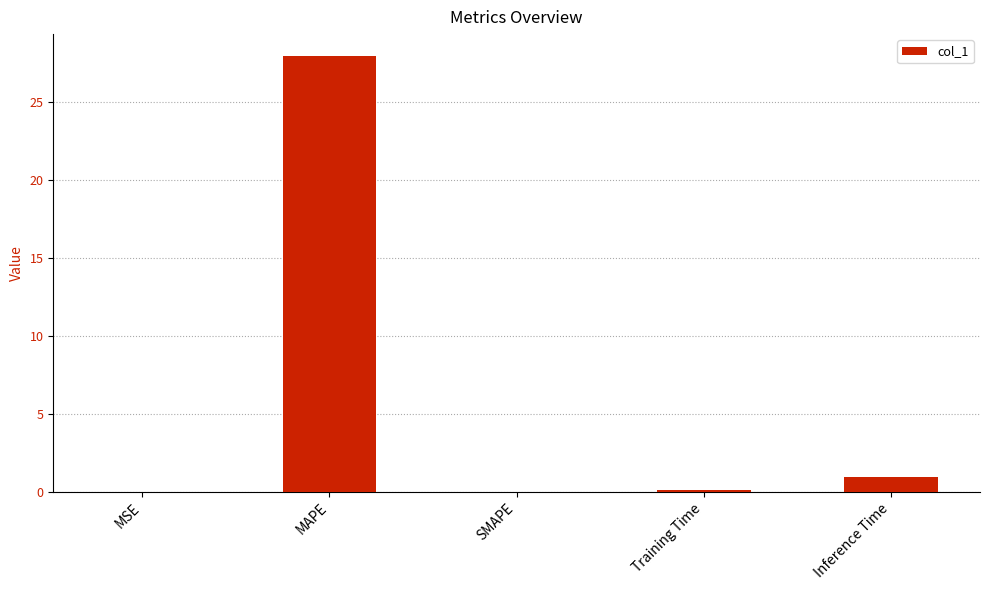

What is the change in value from SMAPE to Inference Time?

+0.9